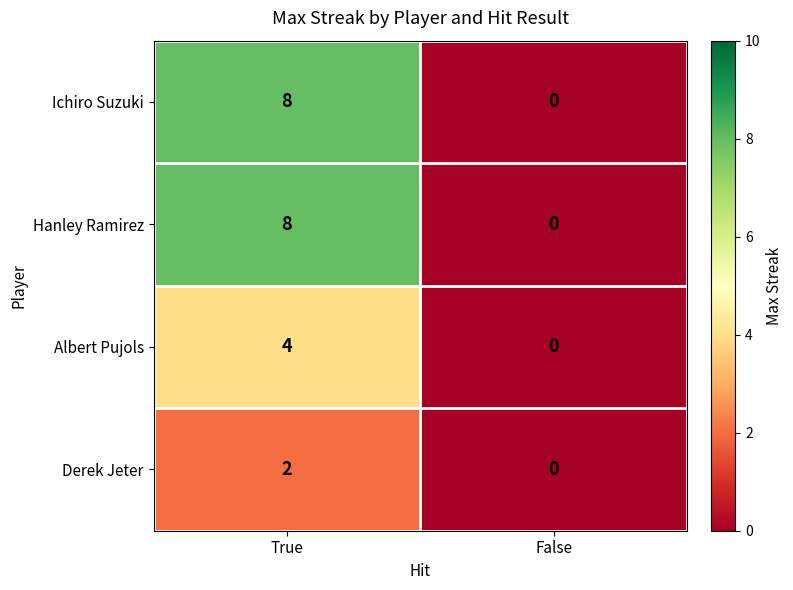

At which category is the sum across all series the highest?

True